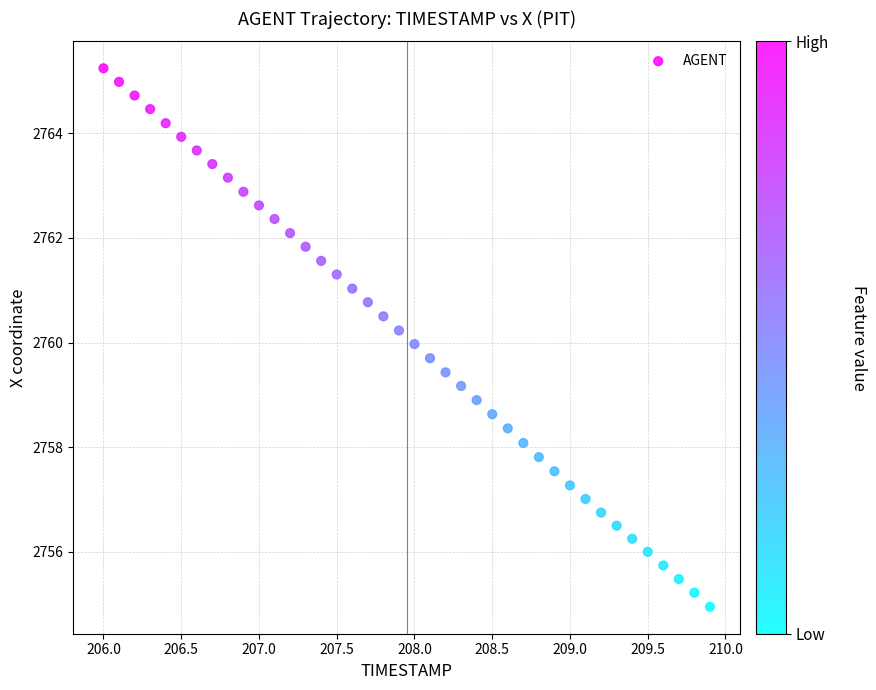

What is the range of X values (max minus min)?

3.9